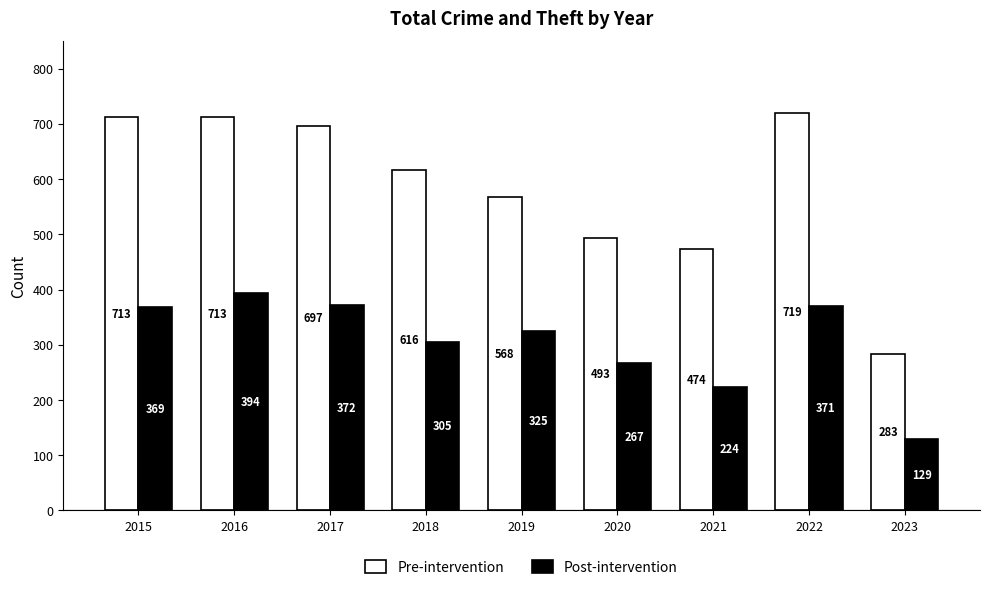

Reading left to right, transcribe all the data shown in this chart.

Pre-intervention: 713	713	697	616	568	493	474	719	283
Post-intervention: 369	394	372	305	325	267	224	371	129